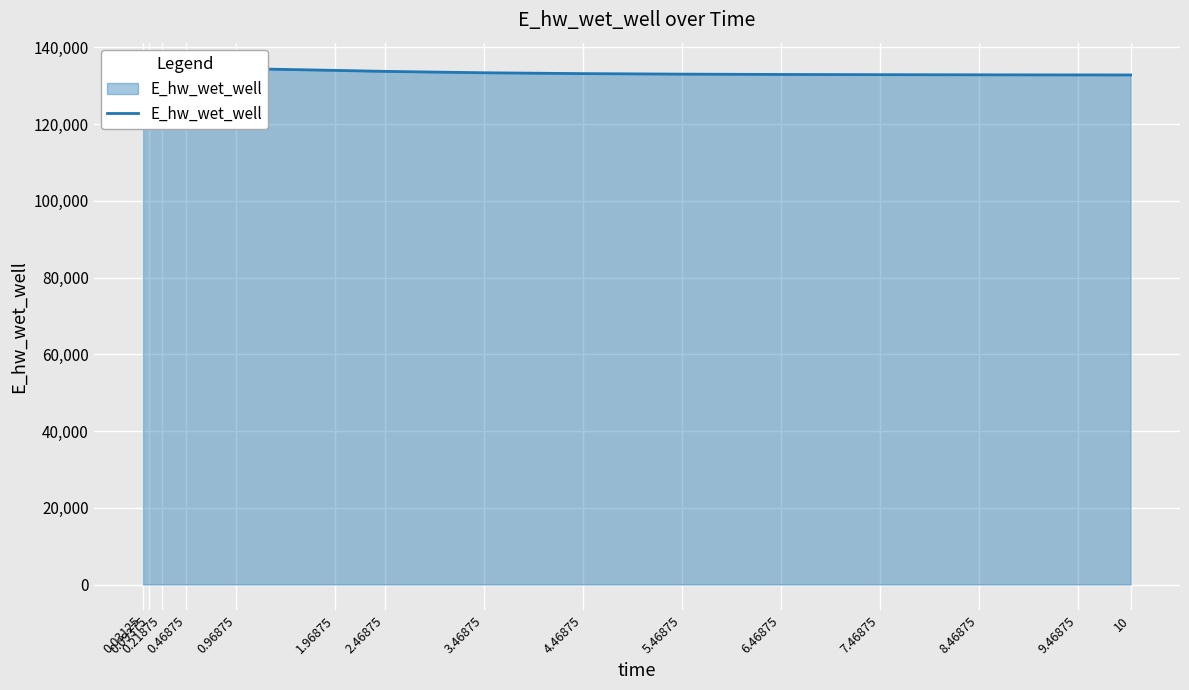

How many lines are shown in the chart?

1